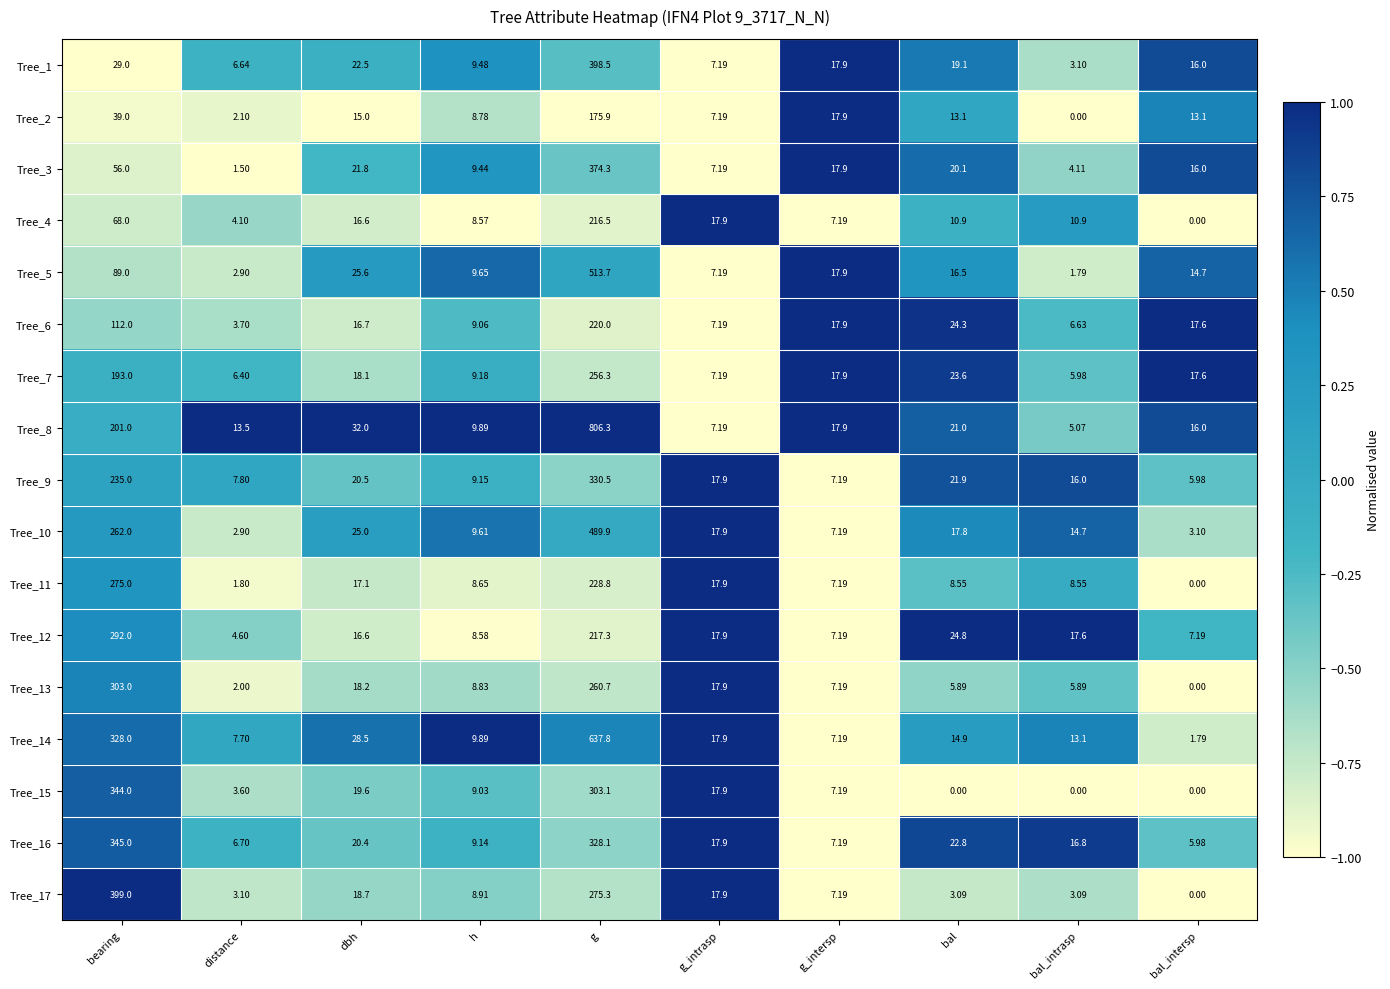

What is the difference between the highest and lowest values at g_intrasp?

10.7